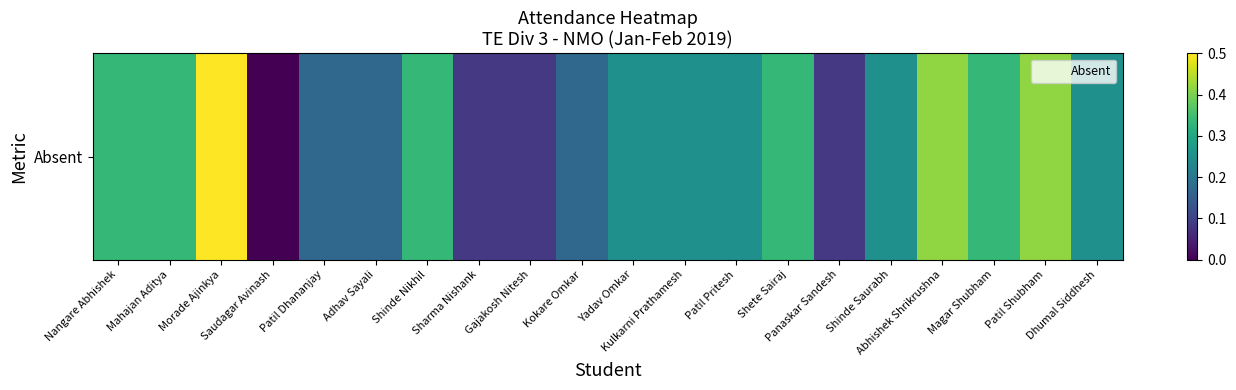

Is it true that the value at Adhav Sayali is 0.2?

True